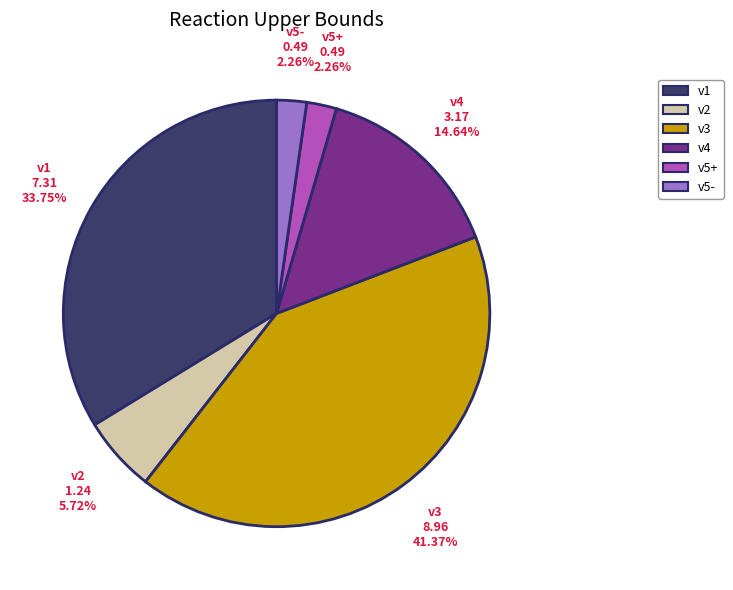

How many segments does this pie chart have?

6